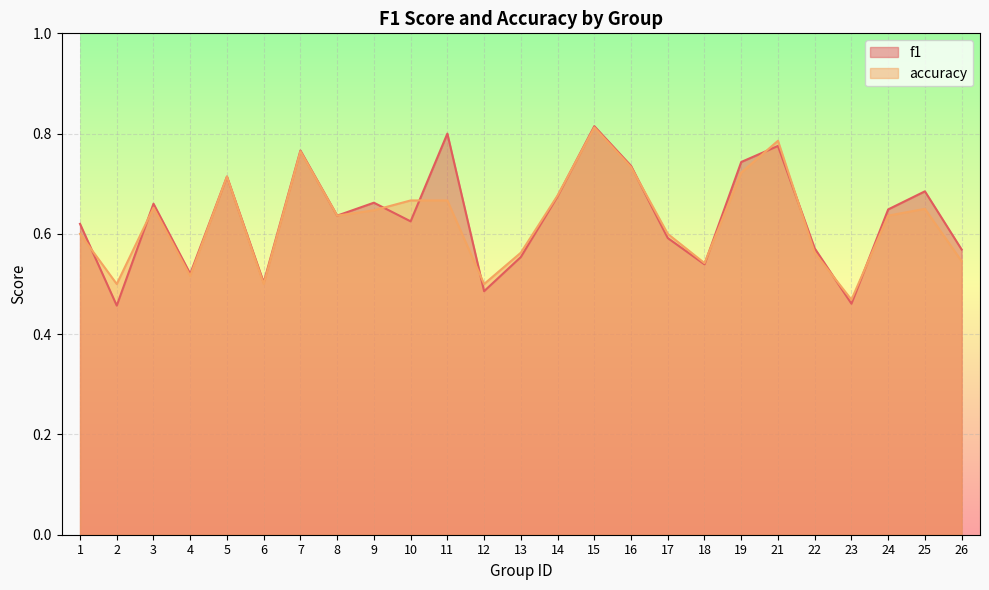

Reading left to right, extract all data points from this chart.

f1: 1=0.6	2=0.5	3=0.7	4=0.5	5=0.7	6=0.5	7=0.8	8=0.6	9=0.7	10=0.6	11=0.8	12=0.5	13=0.6	14=0.7	15=0.8	16=0.7	17=0.6	18=0.5	19=0.7	21=0.8	22=0.6	23=0.5	24=0.6	25=0.7	26=0.6
accuracy: 1=0.6	2=0.5	3=0.7	4=0.5	5=0.7	6=0.5	7=0.8	8=0.6	9=0.6	10=0.7	11=0.7	12=0.5	13=0.6	14=0.7	15=0.8	16=0.7	17=0.6	18=0.5	19=0.7	21=0.8	22=0.6	23=0.5	24=0.6	25=0.7	26=0.5